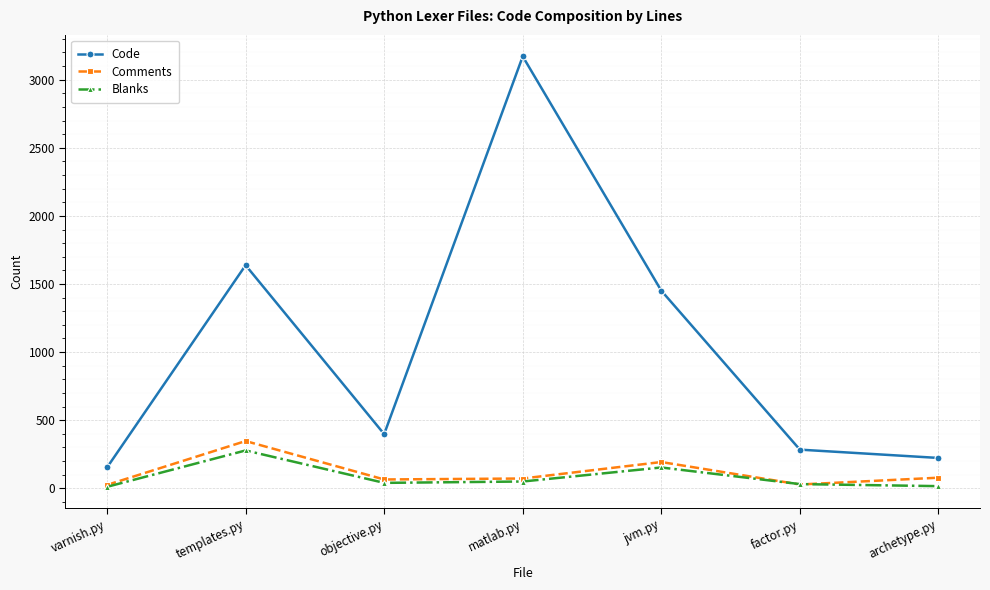

True or false: Code has more than 2 points higher than both neighbors.

False